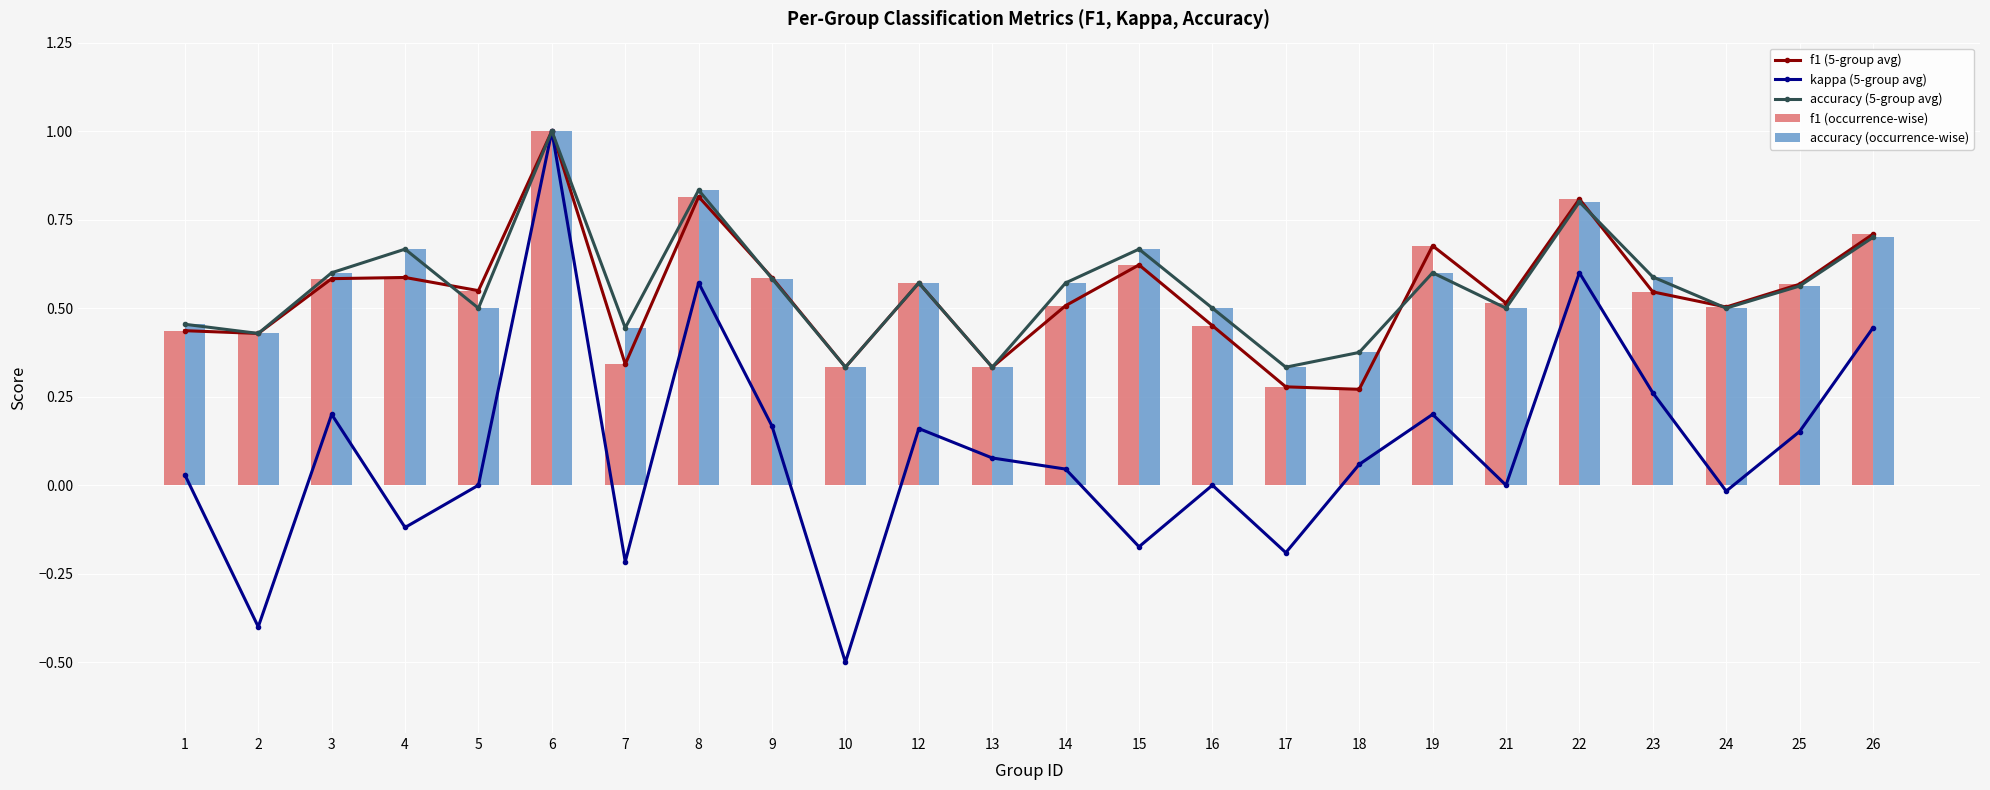

Which category has the lowest value in the accuracy (occurrence-wise) series?

10